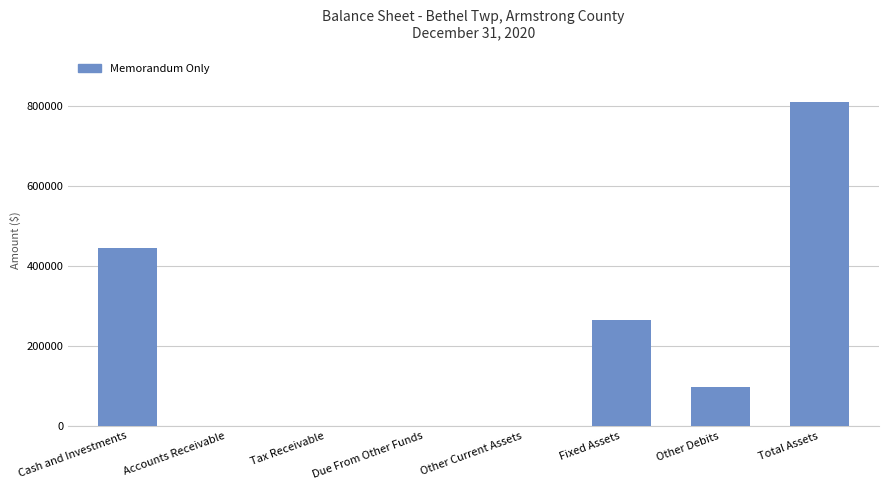

At which label does the data first exceed 98352?

Cash and Investments